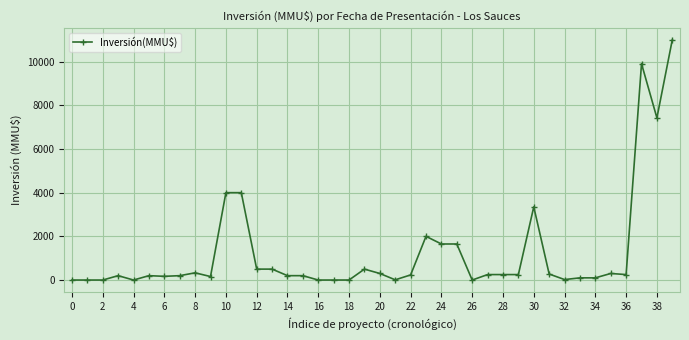

True or false: the data has more than 1 interior local peaks.

True